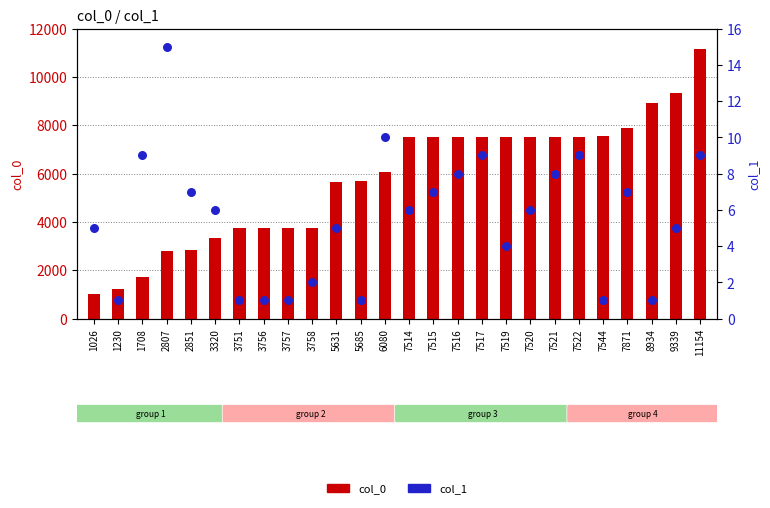

Which series has the largest Y range (max minus min)?

col_0